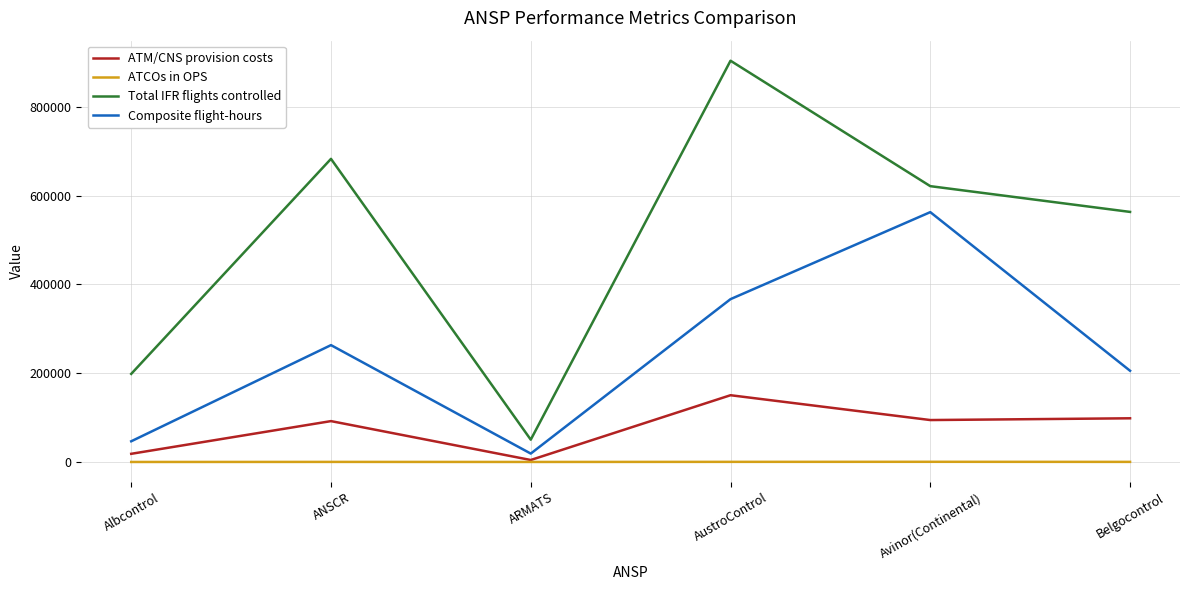

True or false: ATM/CNS provision costs has a value of 92051 at ANSCR.

True